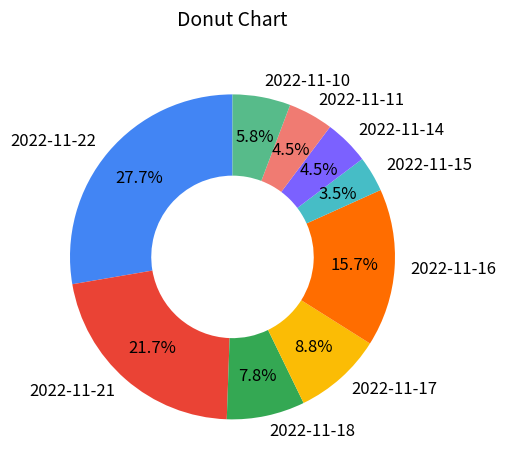

Combined, do 2022-11-15 and 2022-11-14 account for over 50%?

No